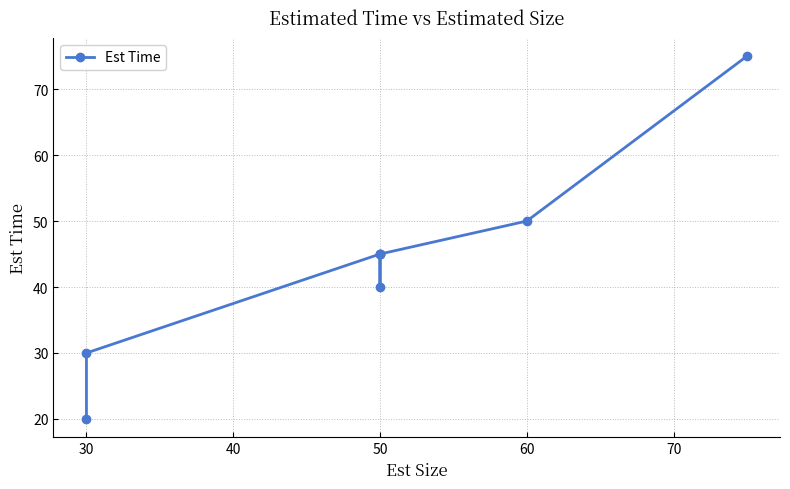

How many lines are shown in the chart?

1